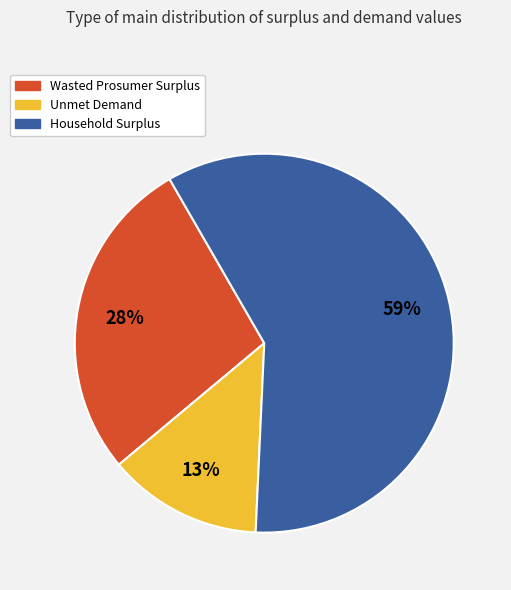

To the nearest percent, what portion does Unmet Demand represent?

13%